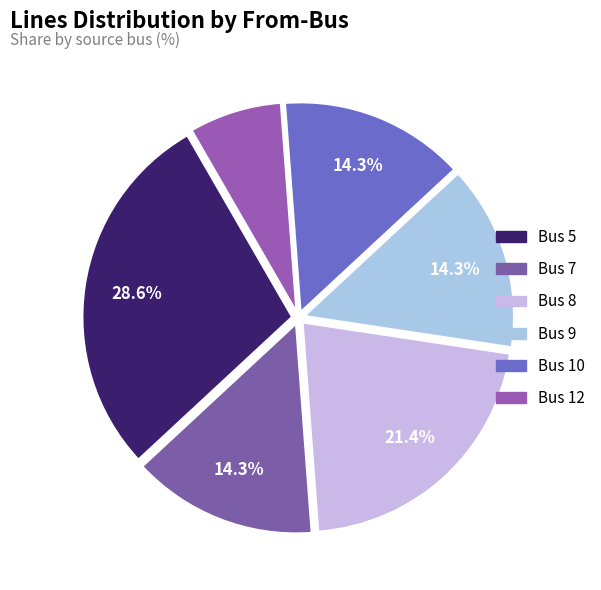

How many slices are in this pie chart?

6